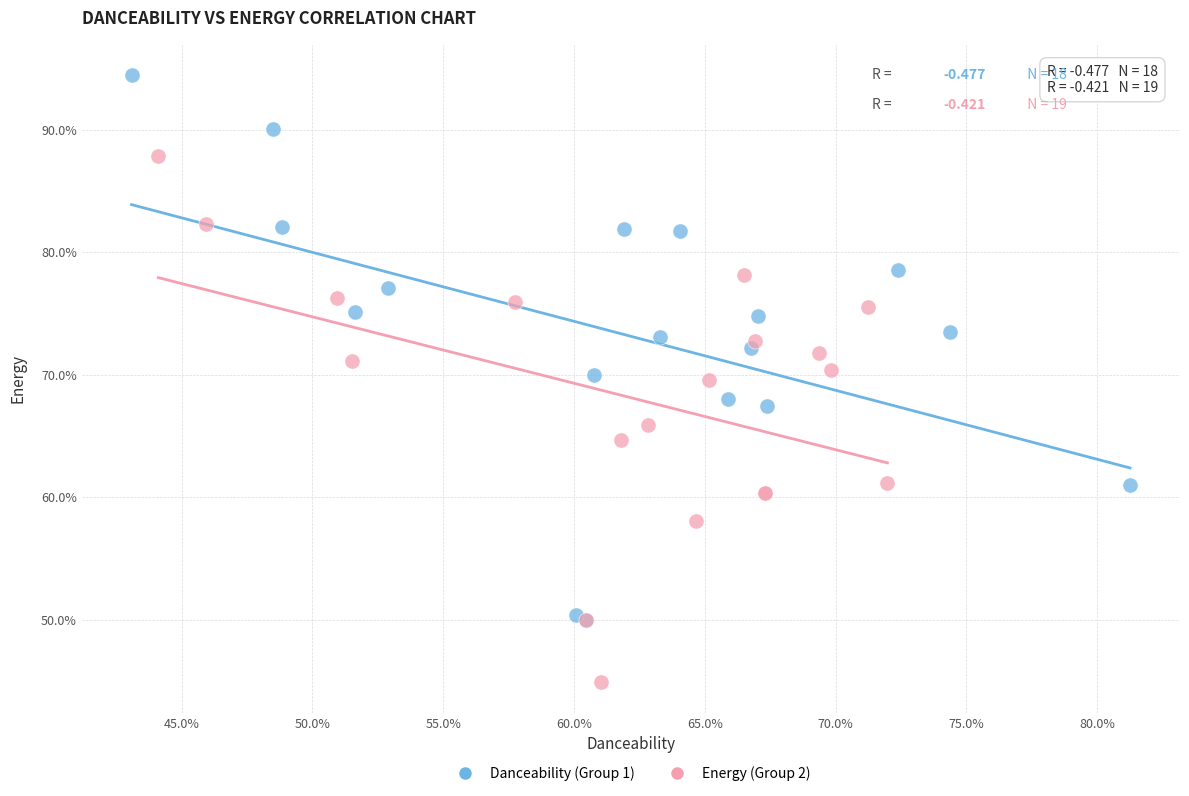

Which series has the largest Y range (max minus min)?

Danceability (Group 1)